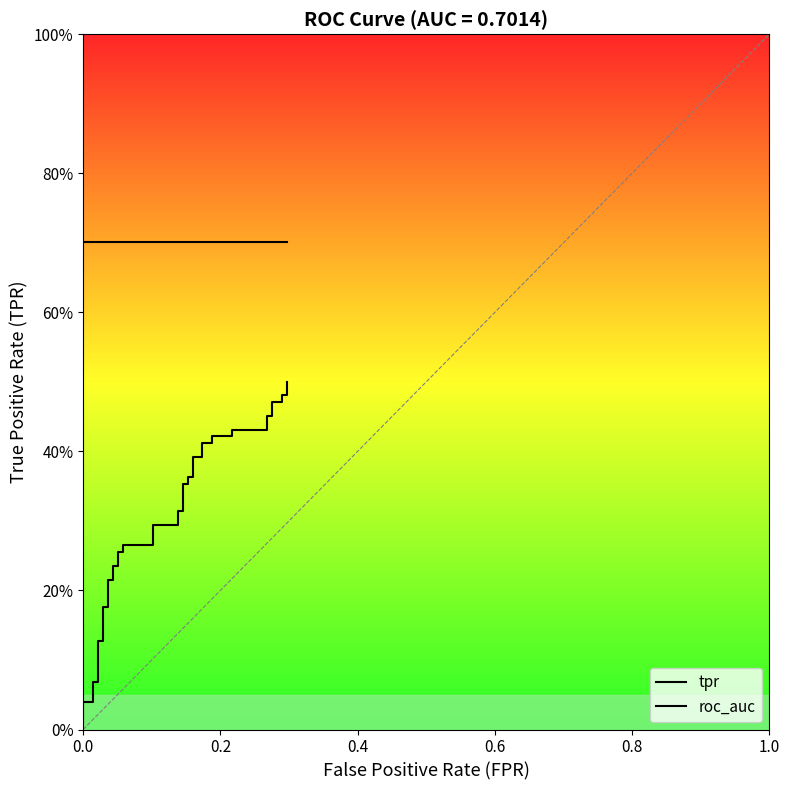

List the series in order of their peak value, lowest first.

tpr, roc_auc